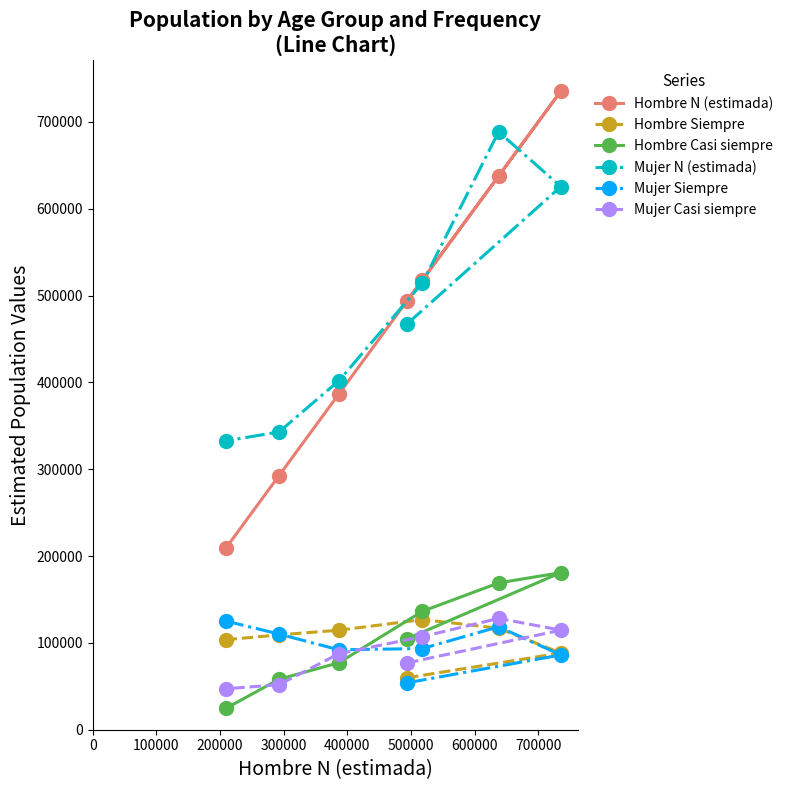

At how many categories does at least one series exceed 169415?

7